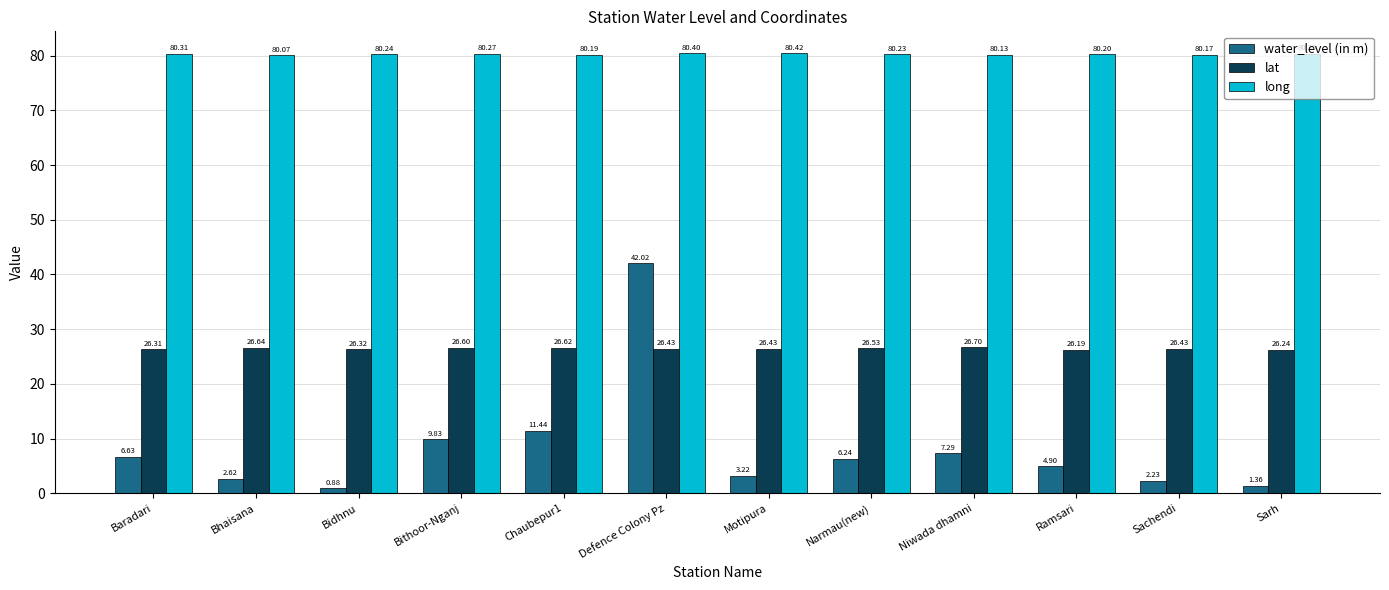

The value of lat at Sarh is 42.9. True or false?

False